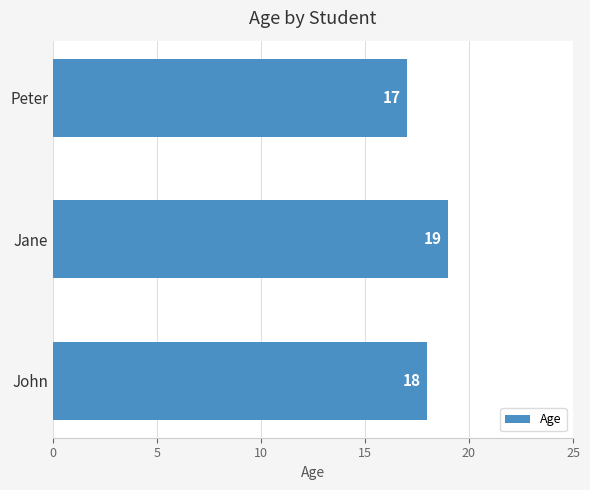

Rank the categories by value from highest to lowest.

Jane, John, Peter